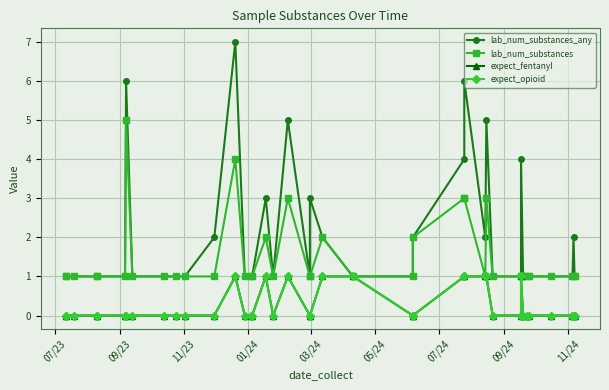

True or false: expect_opioid and expect_fentanyl cross at least once.

False